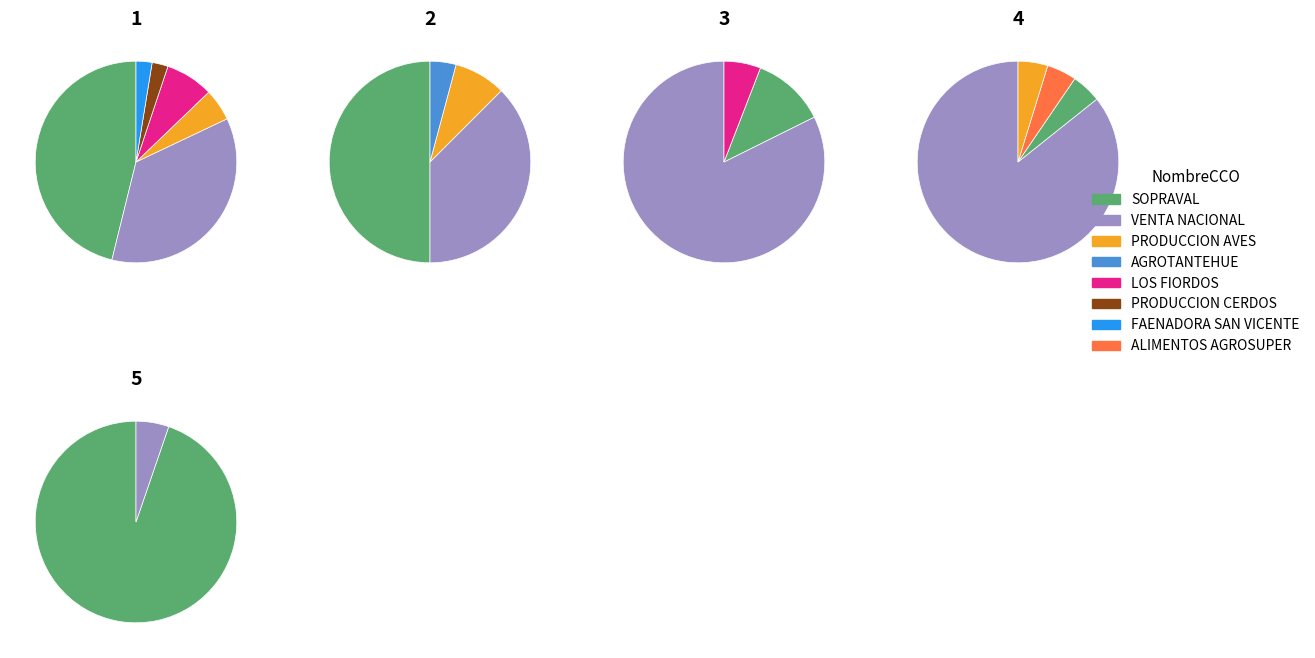

Count the number of slices in the pie.

8